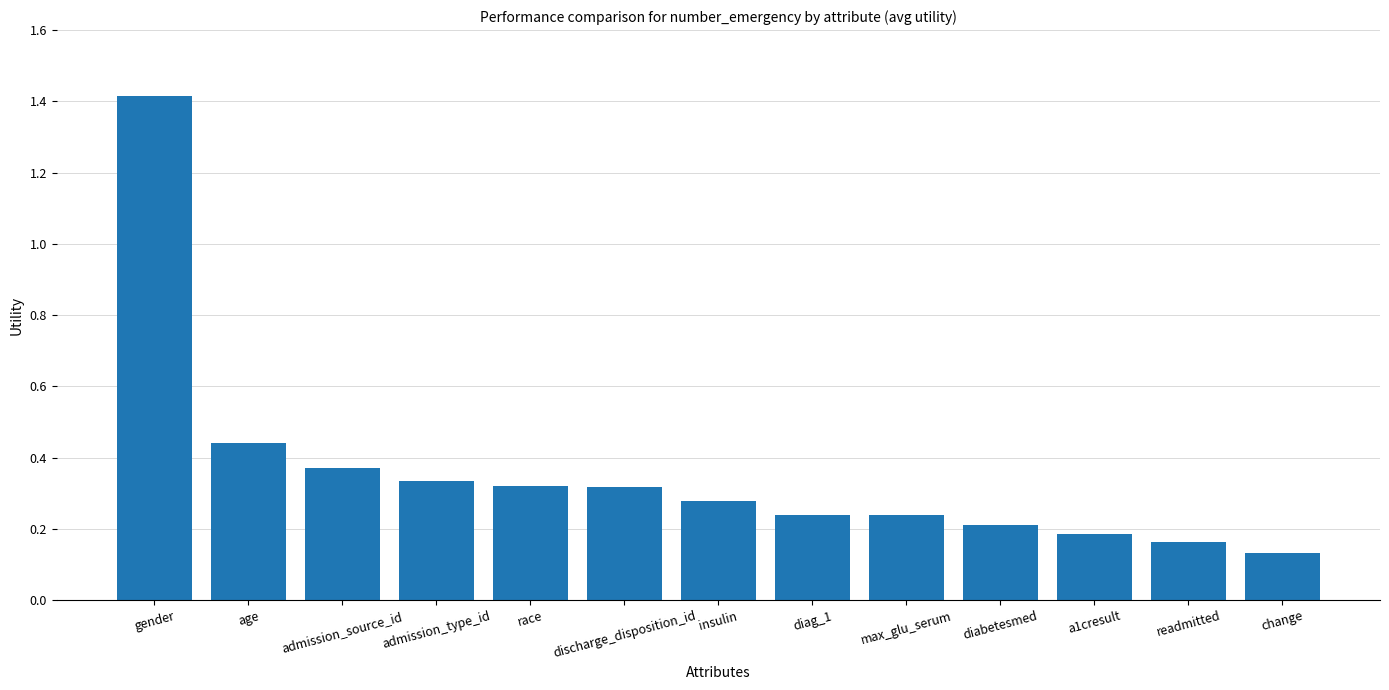

Count the values in the range 0 to 1.

12